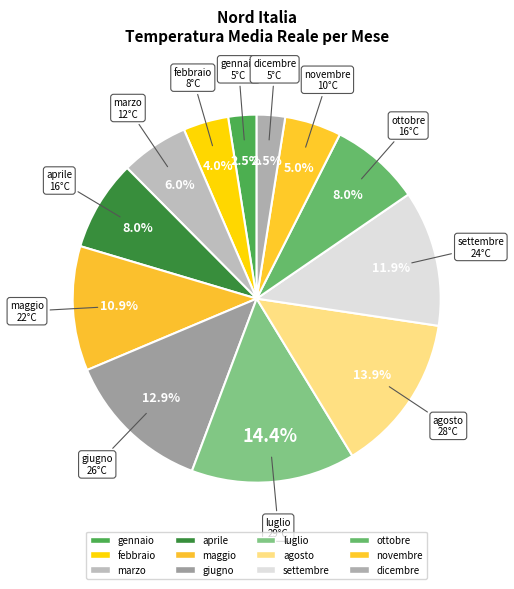

Which slice is the largest?

luglio